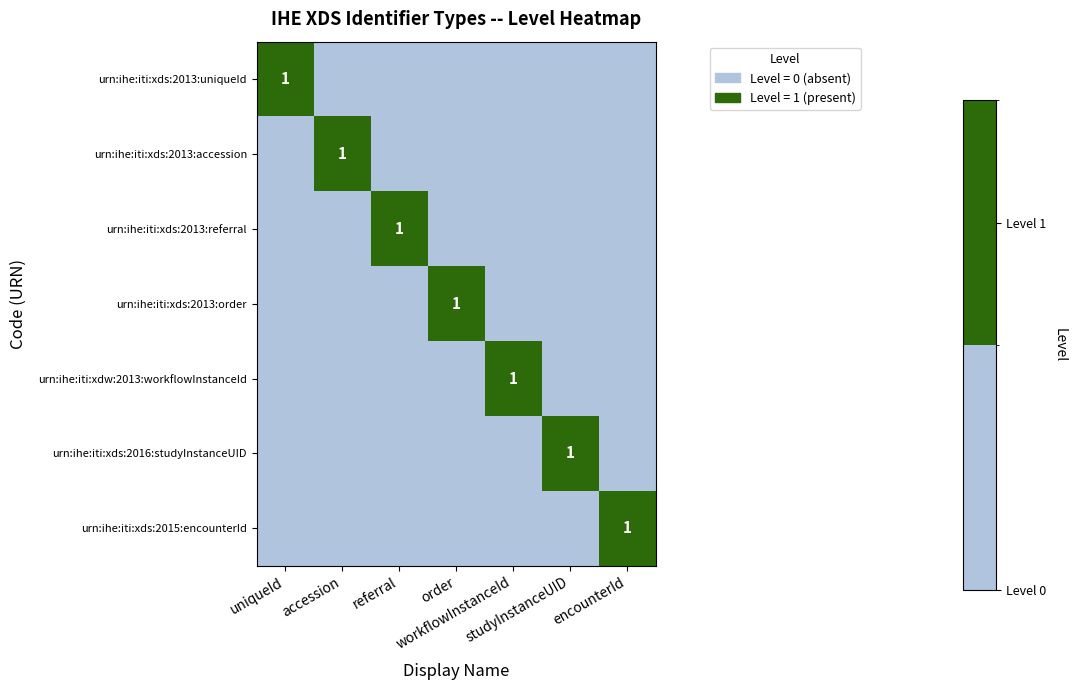

At how many categories does at least one series exceed 0?

7